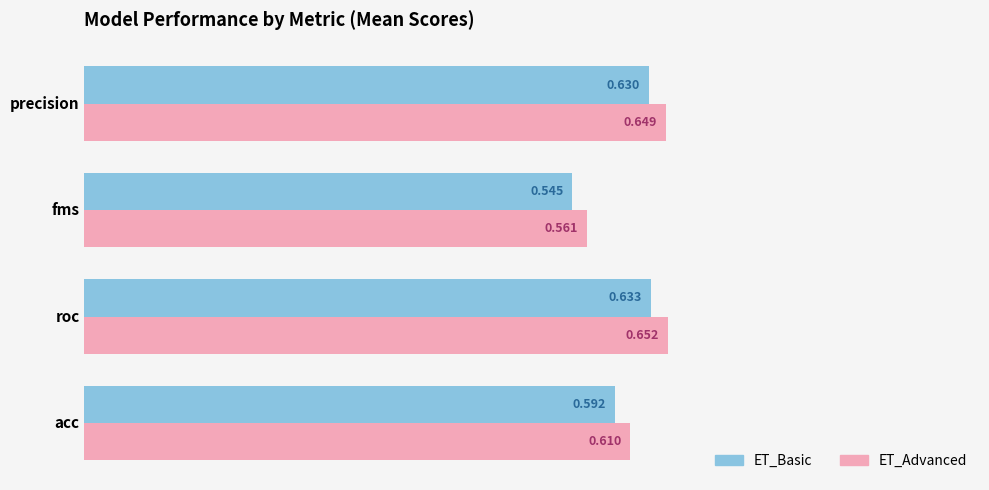

Count the number of data series in this chart.

2